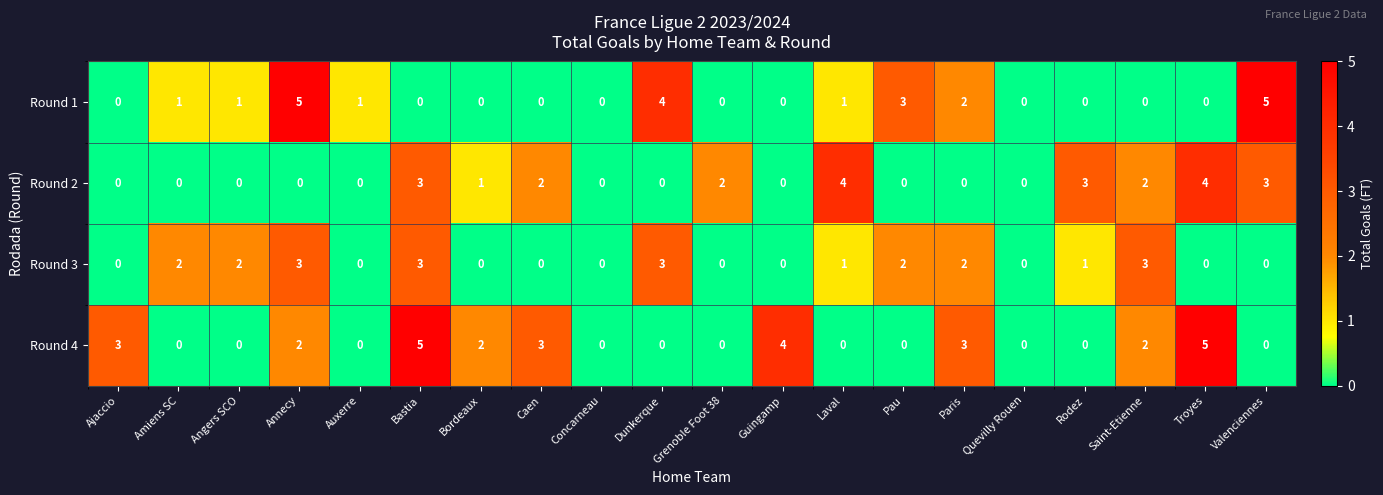

Is it true that Round 2 equals -2 at Angers SCO?

False